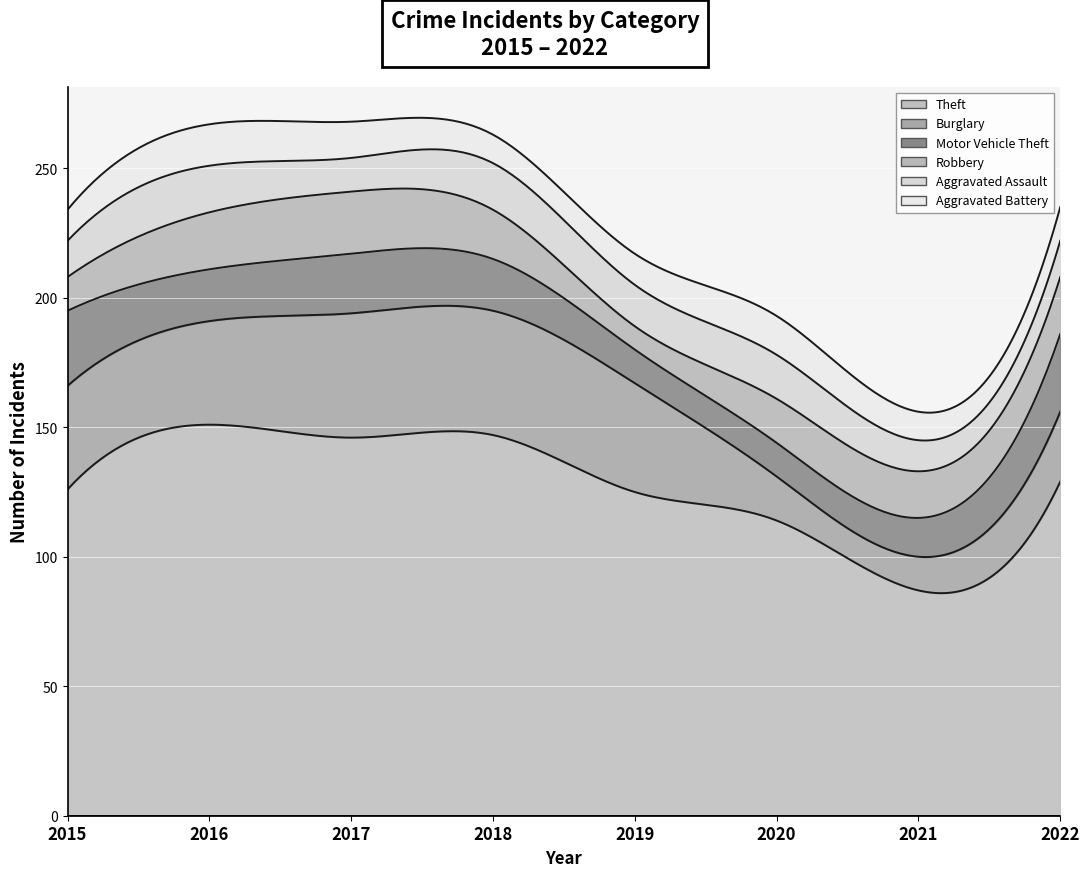

What is the sum of the Aggravated Assault values at 2018 and 2017?

31